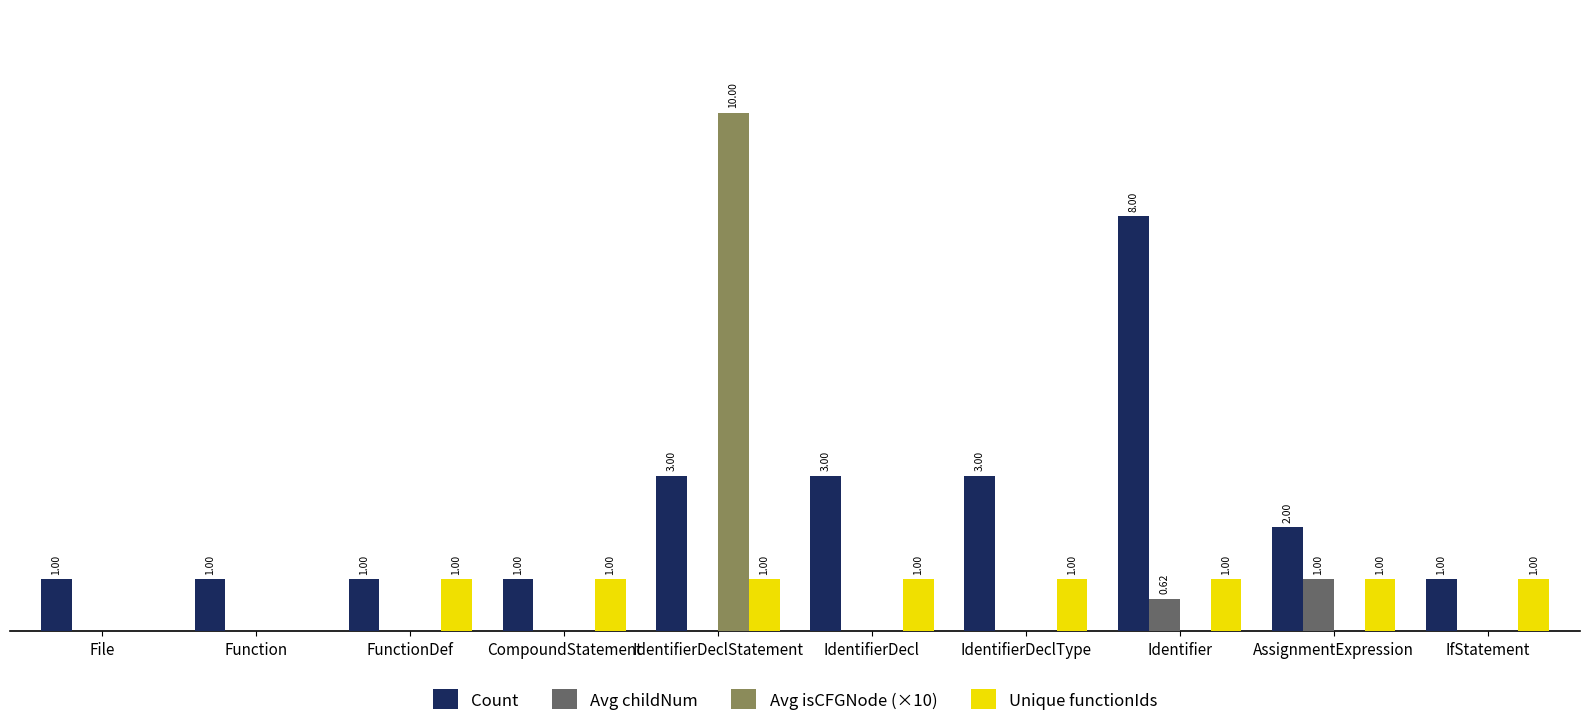

Between IdentifierDeclStatement and Identifier, which series saw the biggest shift?

Avg isCFGNode (×10)